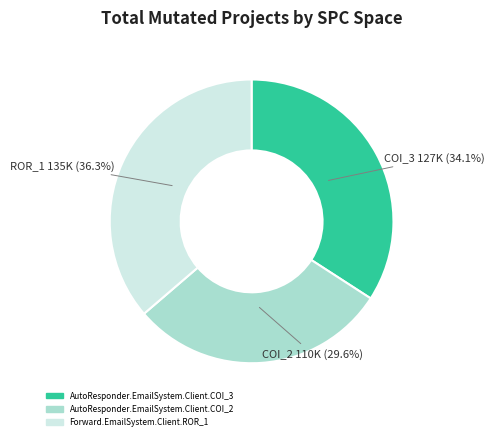

Rank the categories by value from lowest to highest.

AutoResponder.EmailSystem.Client.COI_2, AutoResponder.EmailSystem.Client.COI_3, Forward.EmailSystem.Client.ROR_1